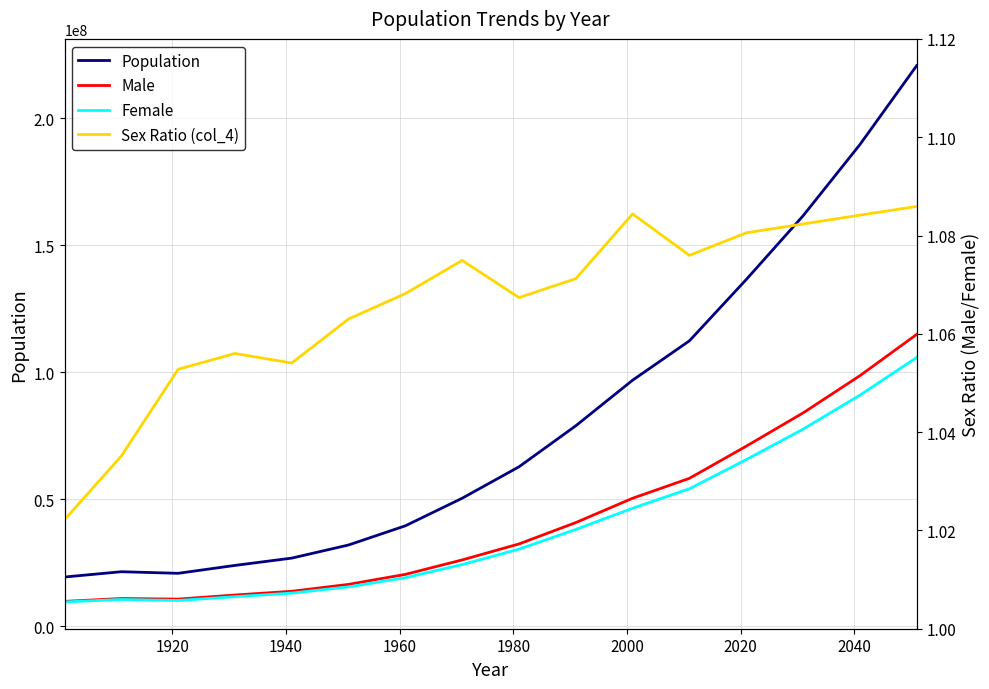

Which series has the largest total across all categories?

Population